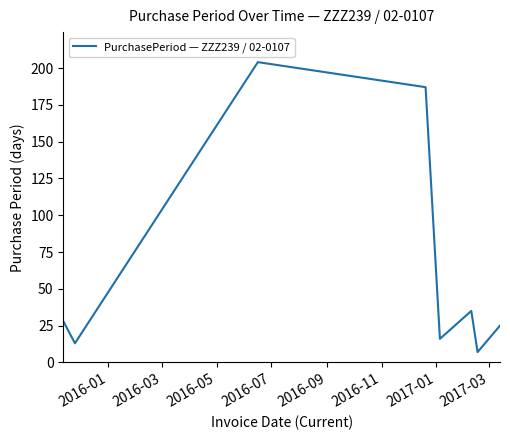

What is the difference between the maximum and minimum values?

197